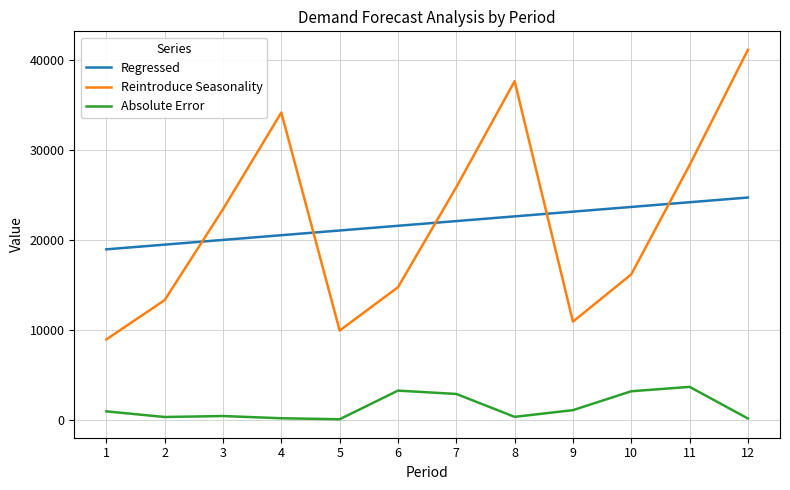

Is it true that Reintroduce Seasonality equals 41152.3 at 12?

True